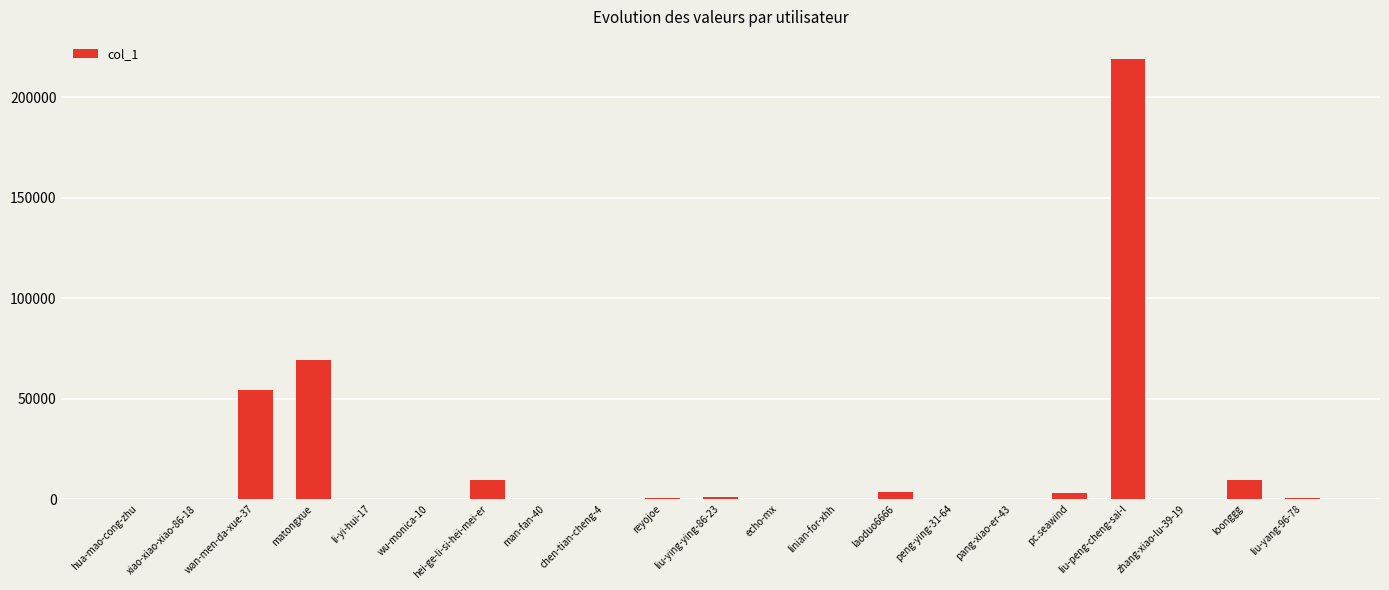

Approximately how many times larger is the value at linian-for-xhh compared to hua-mao-cong-zhu?

1.3